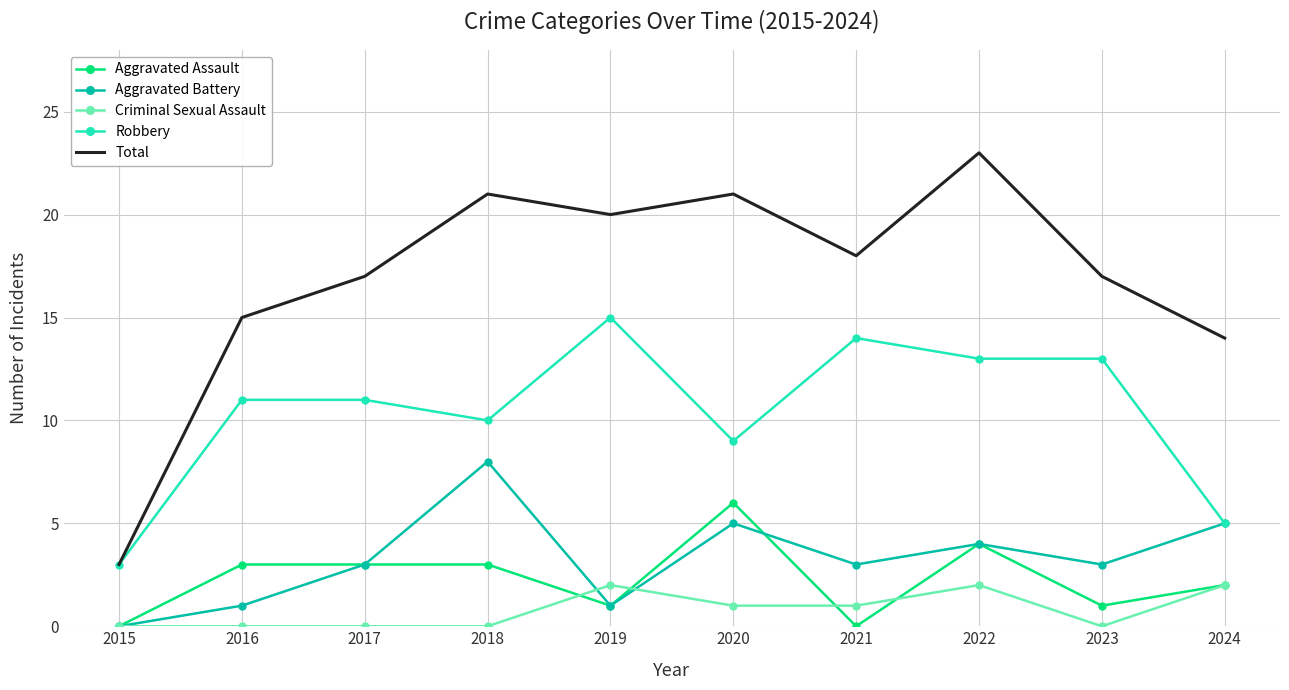

What value does the Aggravated Battery series have at 2022?

4